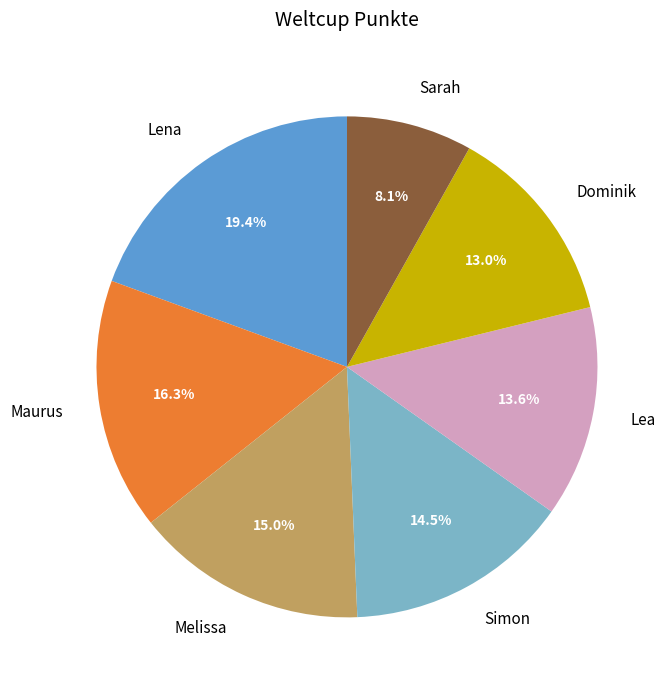

To the nearest percent, what is the average slice percentage?

14%